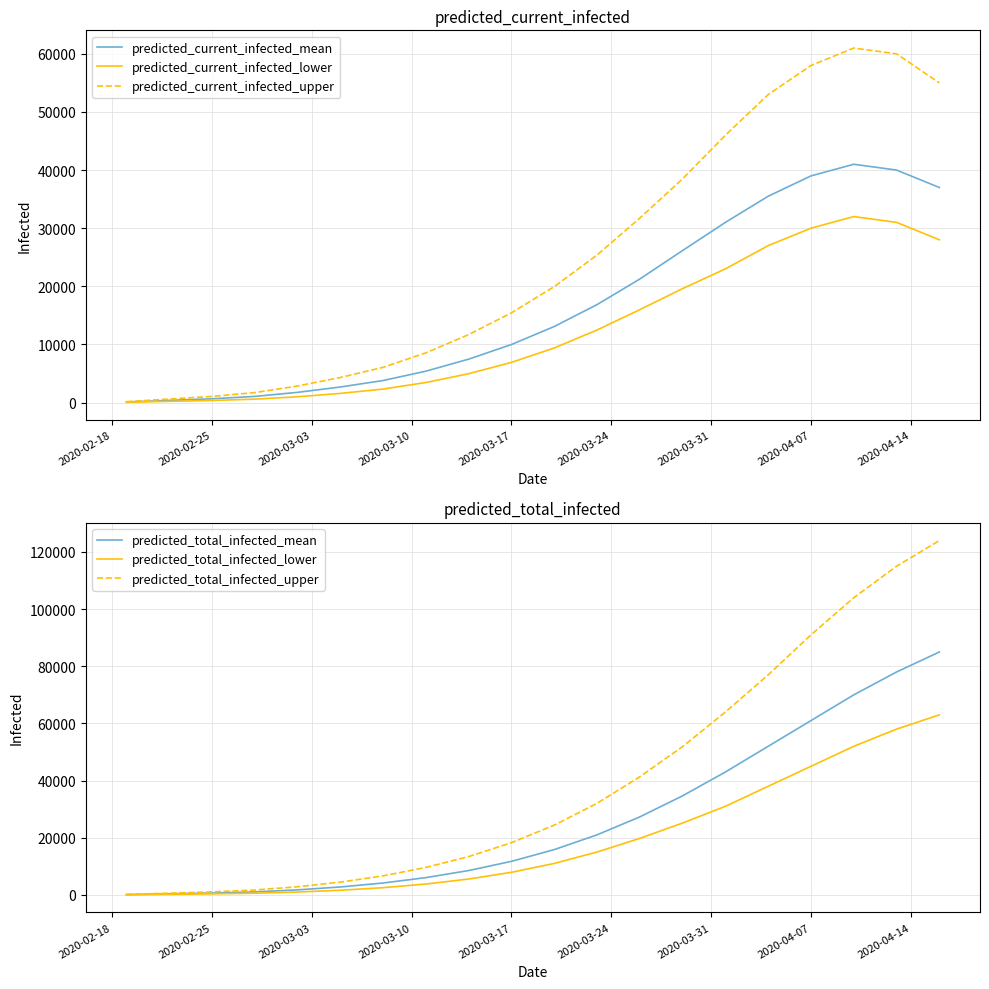

What is the average value of the predicted_current_infected_lower series?

12491